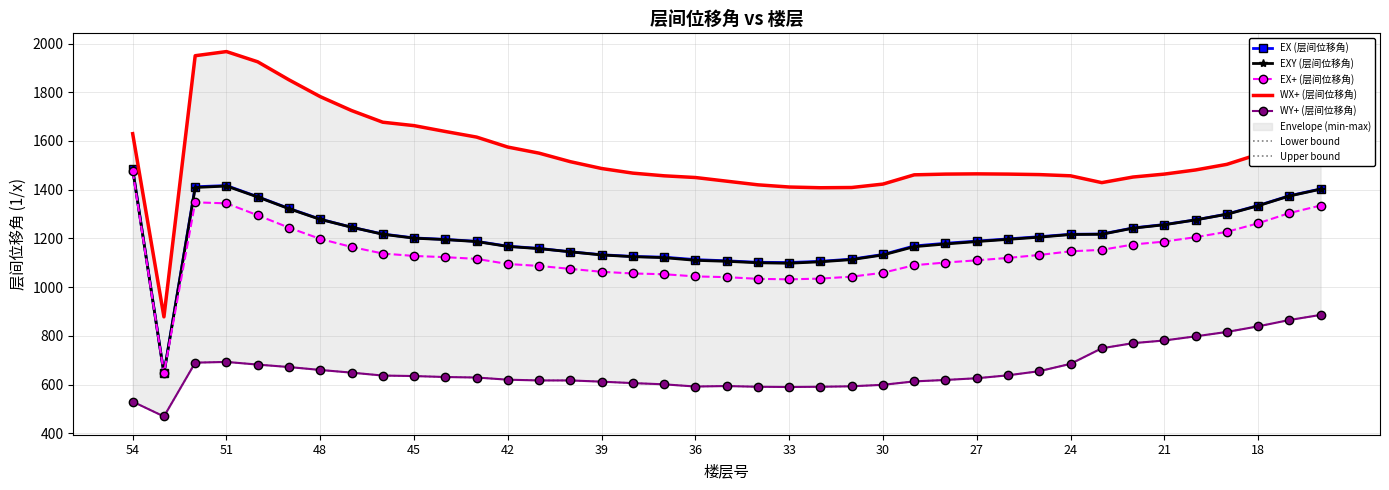

The EX+ (层间位移角) series shows 359 at 53. True or false?

False